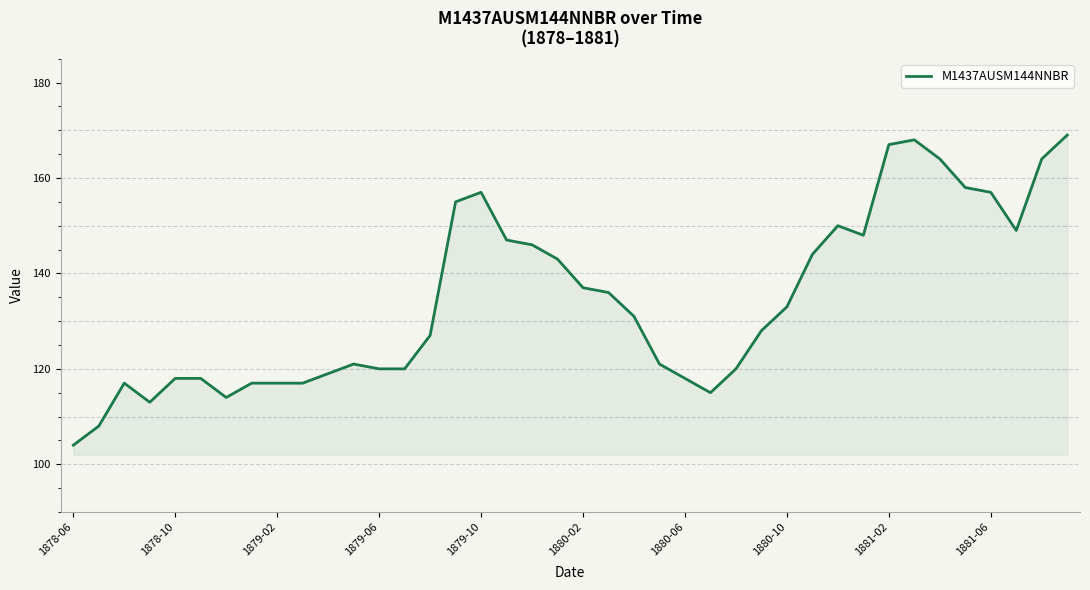

True or false: there are more than 1 points higher than both neighbors.

True